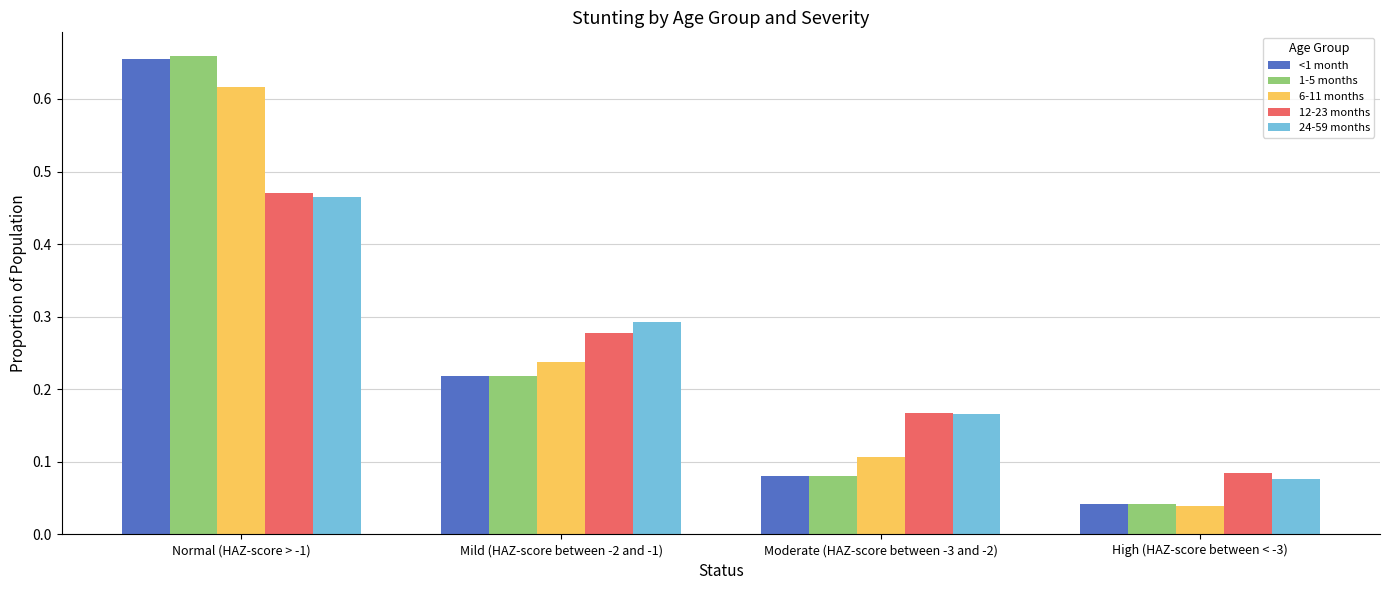

True or false: 12-23 months has a value of 0.1 at Moderate (HAZ-score between -3 and -2).

False